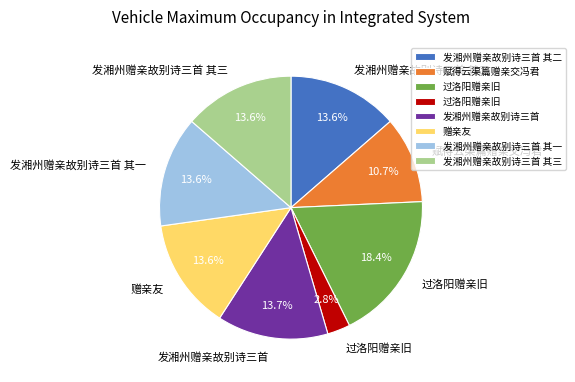

Is there any slice that represents more than half of the pie?

No